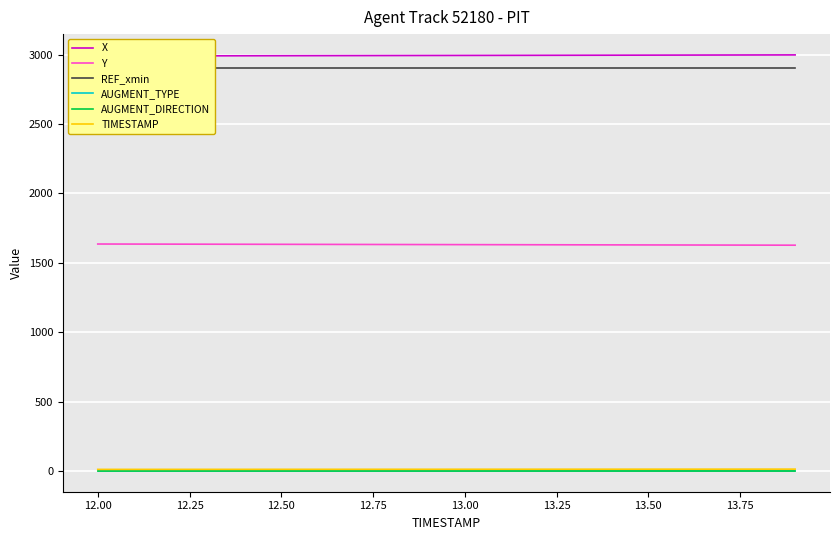

Is the value of AUGMENT_DIRECTION at 11 greater than the value of X at 12.50?

No